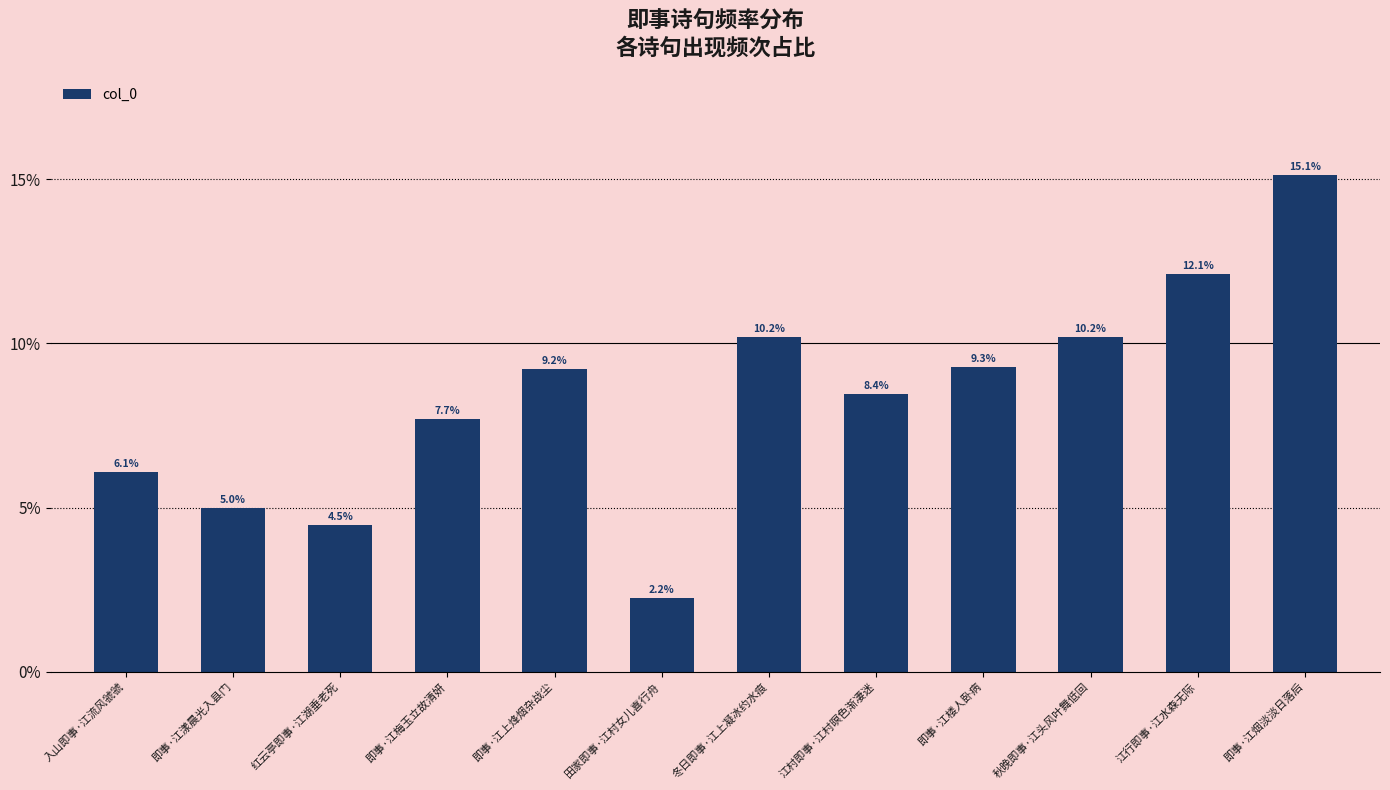

Reading left to right, extract all data points from this chart.

入山即事·江流风虢虢=0.1	即事·江漾晨光入县门=0.0	红云亭即事·江湖垂老死=0.0	即事·江梅玉立故清妍=0.1	即事·江上烽烟杂战尘=0.1	田家即事·江村女儿喜行舟=0.0	冬日即事·江上凝冰约水痕=0.1	江村即事·江村暝色渐凄迷=0.1	即事·江楼人卧病=0.1	秋晚即事·江头风叶舞低回=0.1	江行即事·江水森无际=0.1	即事·江烟淡淡日落后=0.2